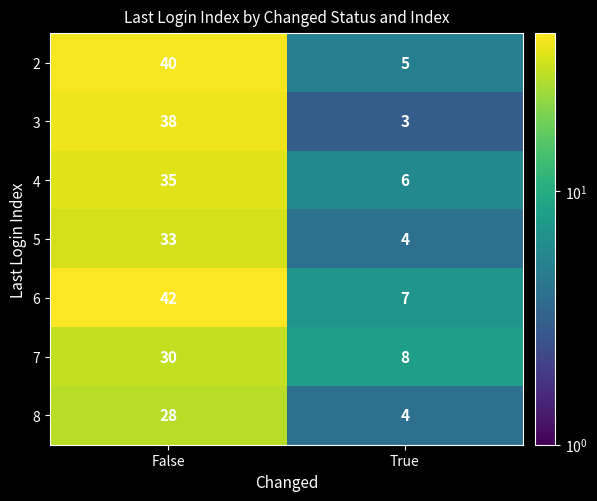

The value of 8 at False is 9. True or false?

False